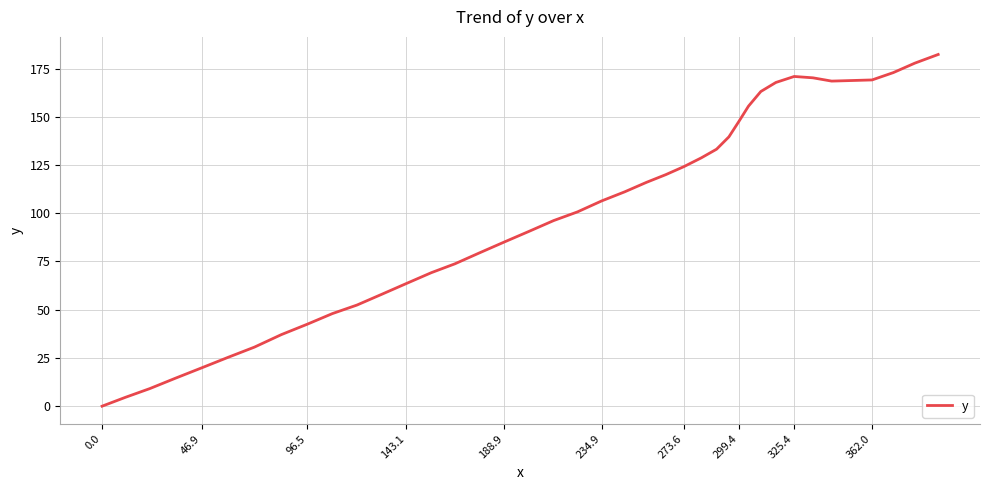

How many lines are shown in the chart?

1